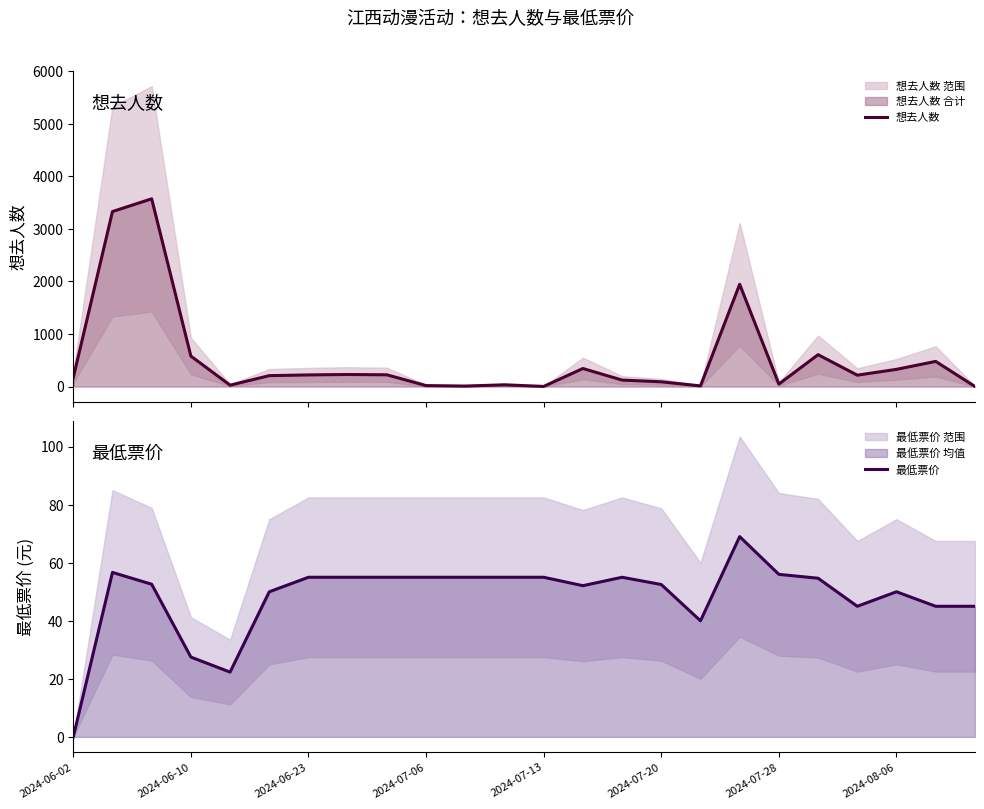

Where is 最低票价 nearest to the value 34?

16